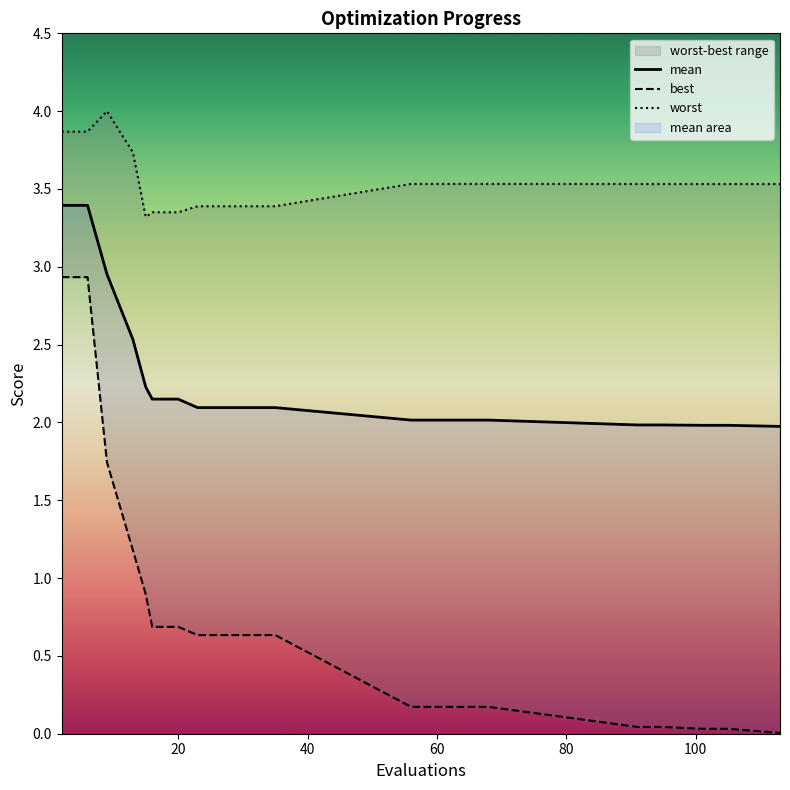

How many distinct data groups are displayed?

3